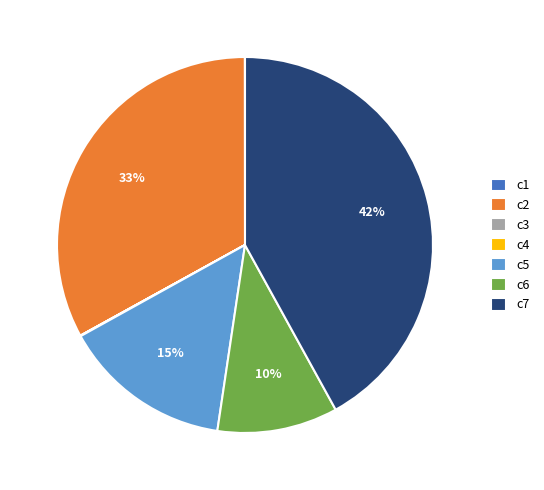

To the nearest percent, what portion does c2 represent?

33%